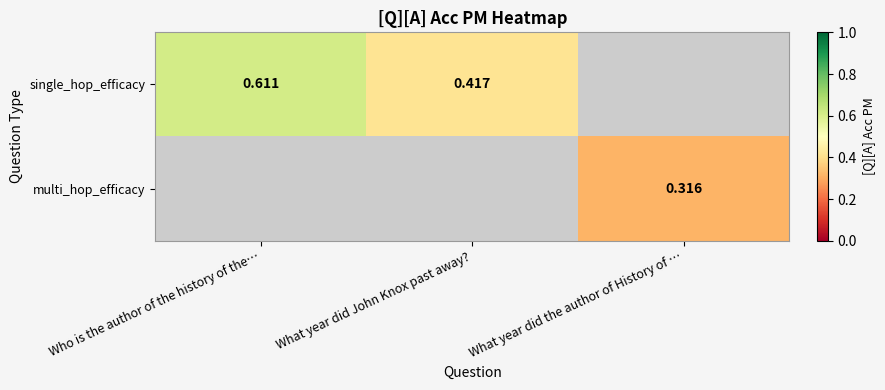

Which label corresponds to the largest value in the chart?

Who is the author of the history of the…